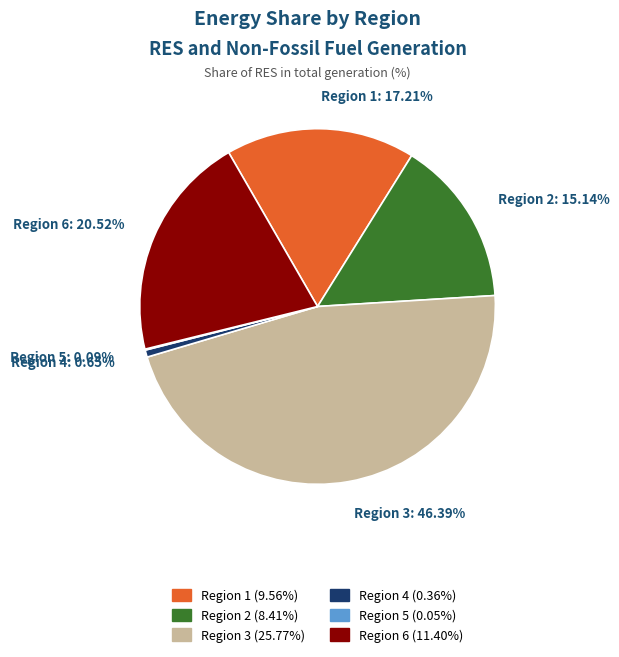

Does any single category account for the majority?

No